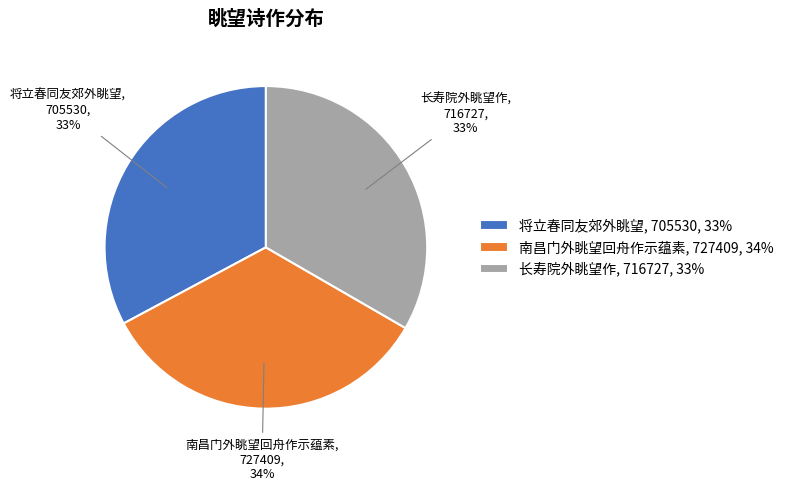

Between 将立春同友郊外眺望, 705530, 33% and 南昌门外眺望回舟作示蕴素, 727409, 34%, which is larger?

南昌门外眺望回舟作示蕴素, 727409, 34%